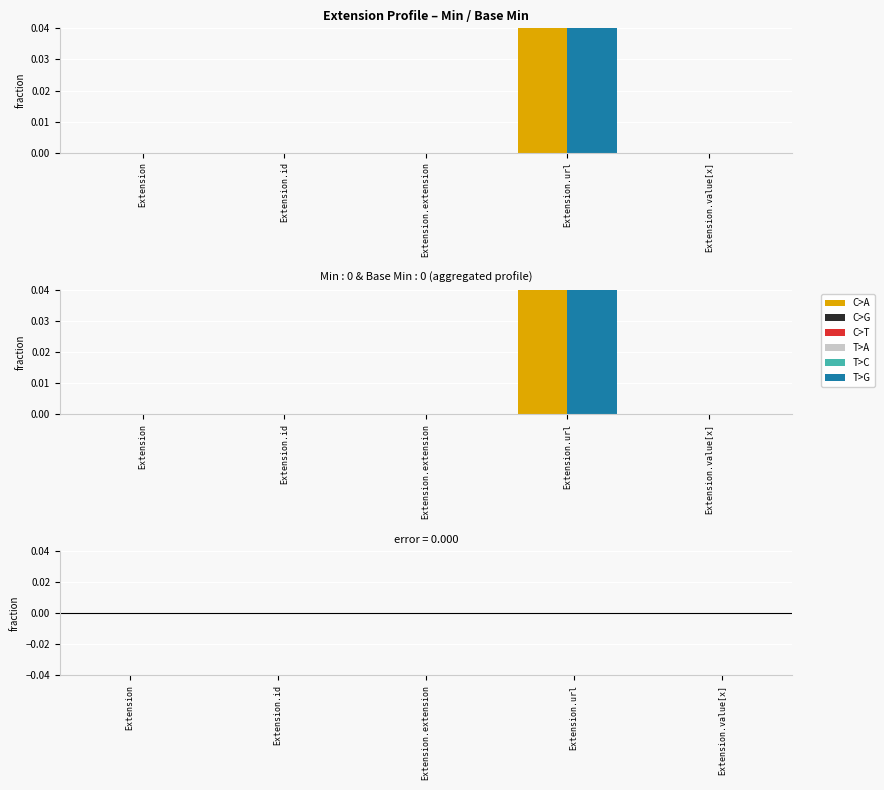

What is the maximum value for Min?

1